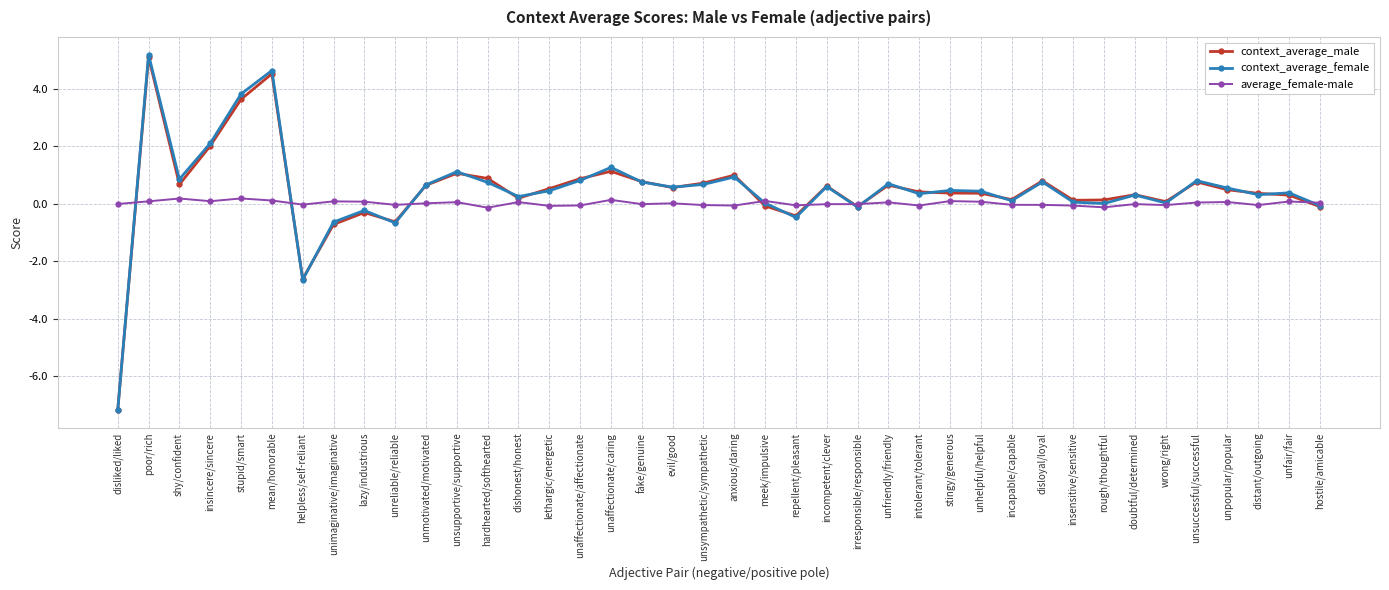

How many lines are shown in the chart?

3